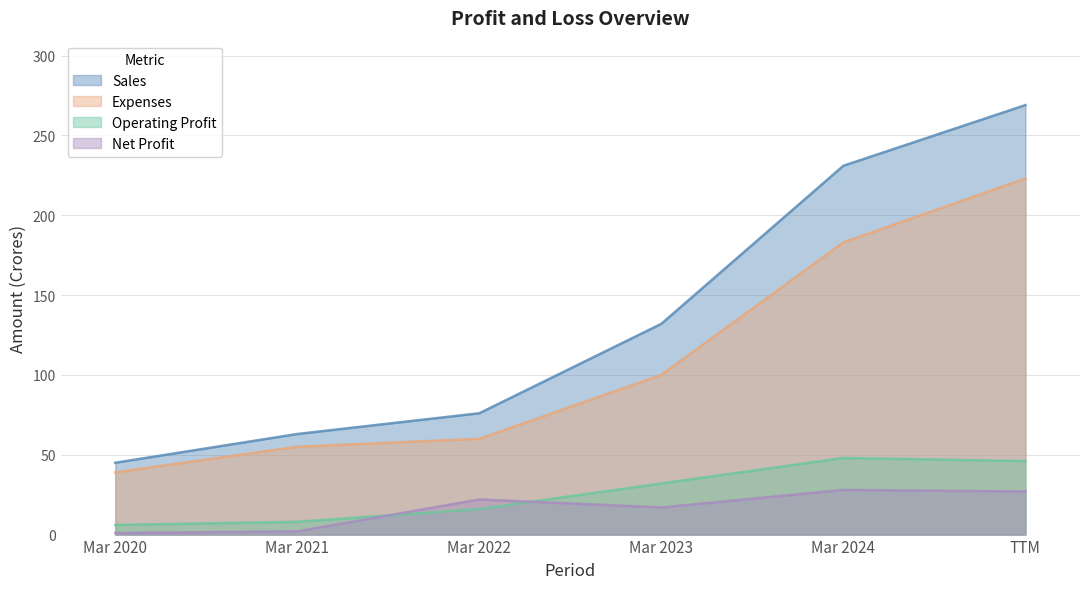

How many distinct data groups are displayed?

4